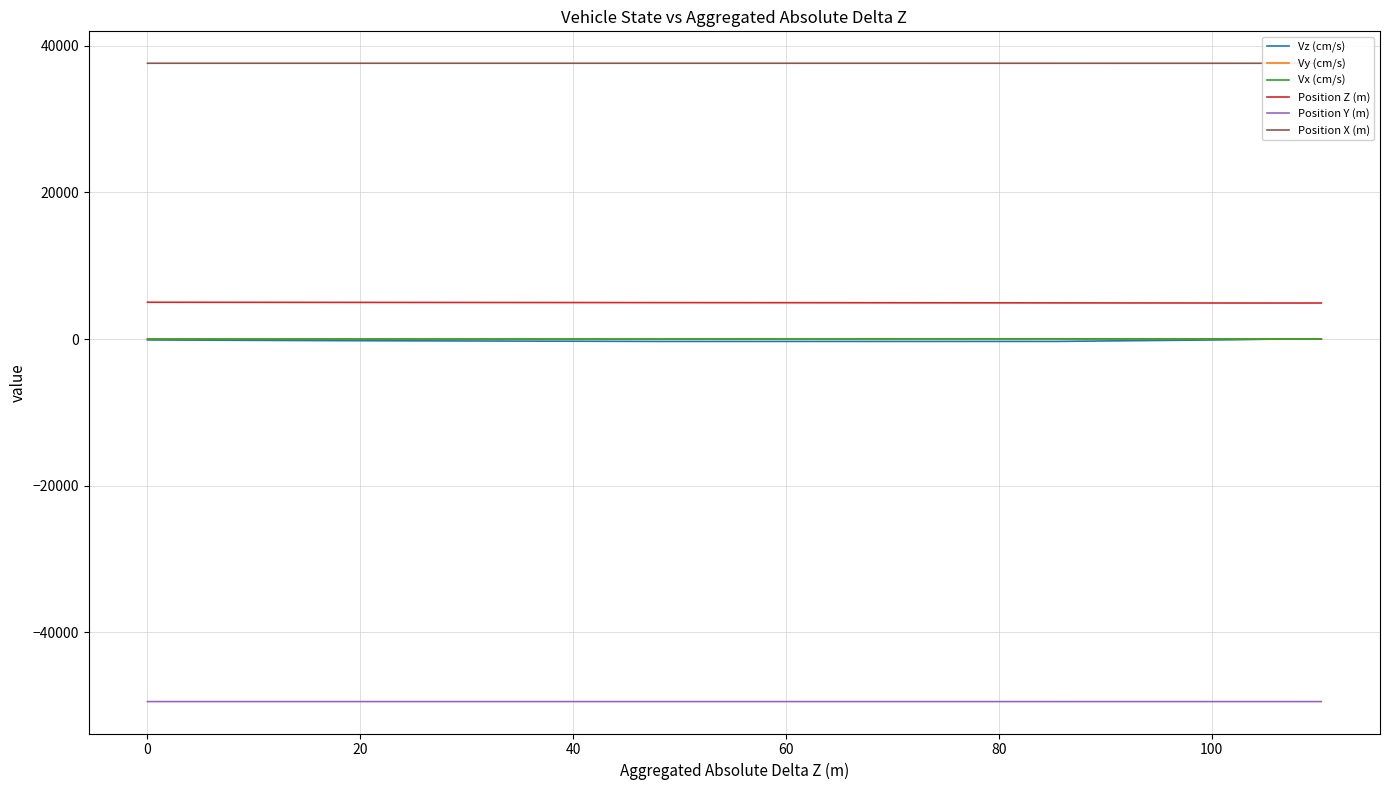

Does the chart have visible grid lines?

Yes